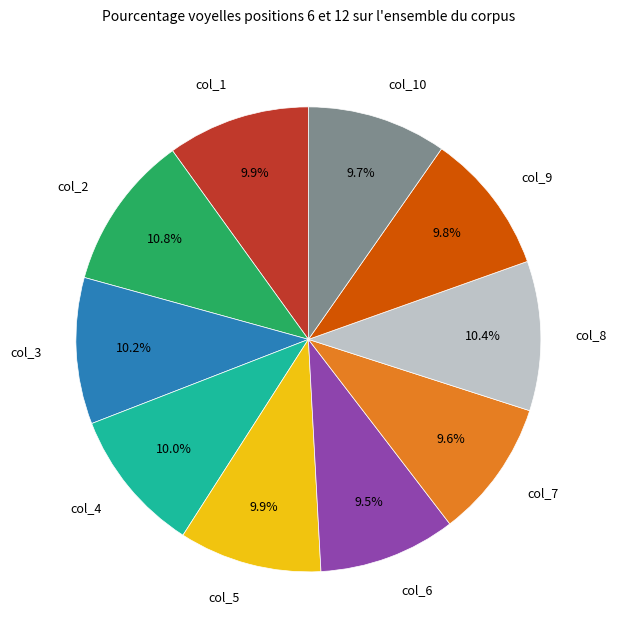

Is col_1 the majority of the pie?

No